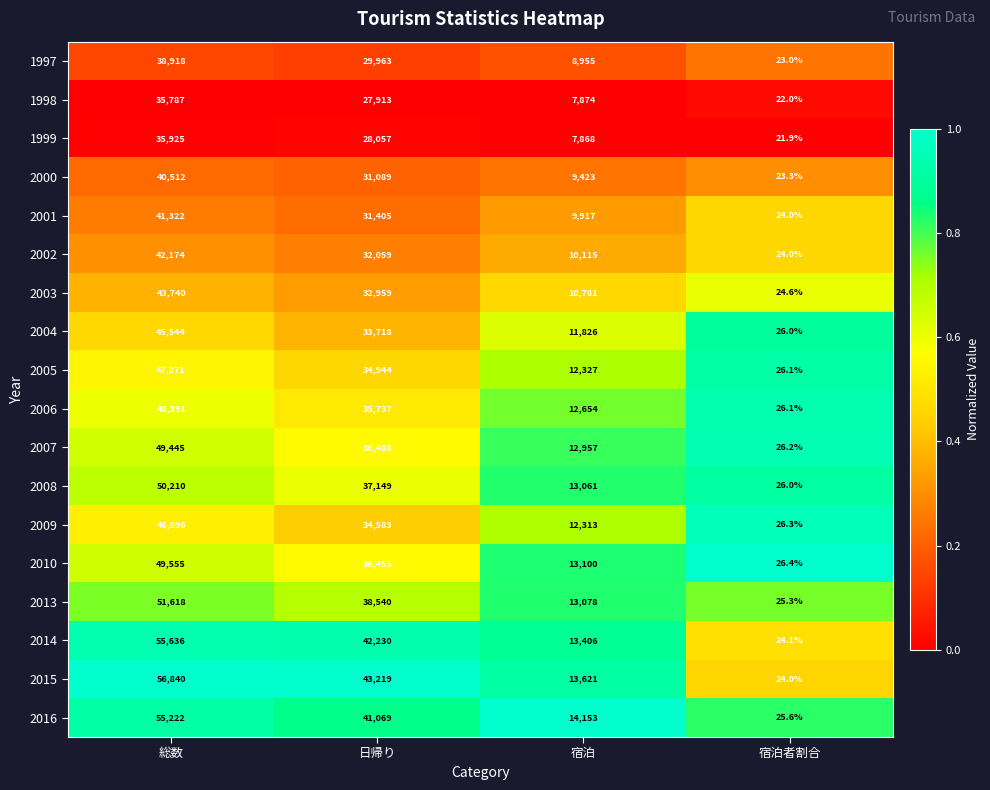

Is it true that 2002 equals 16553.4 at 日帰り?

False